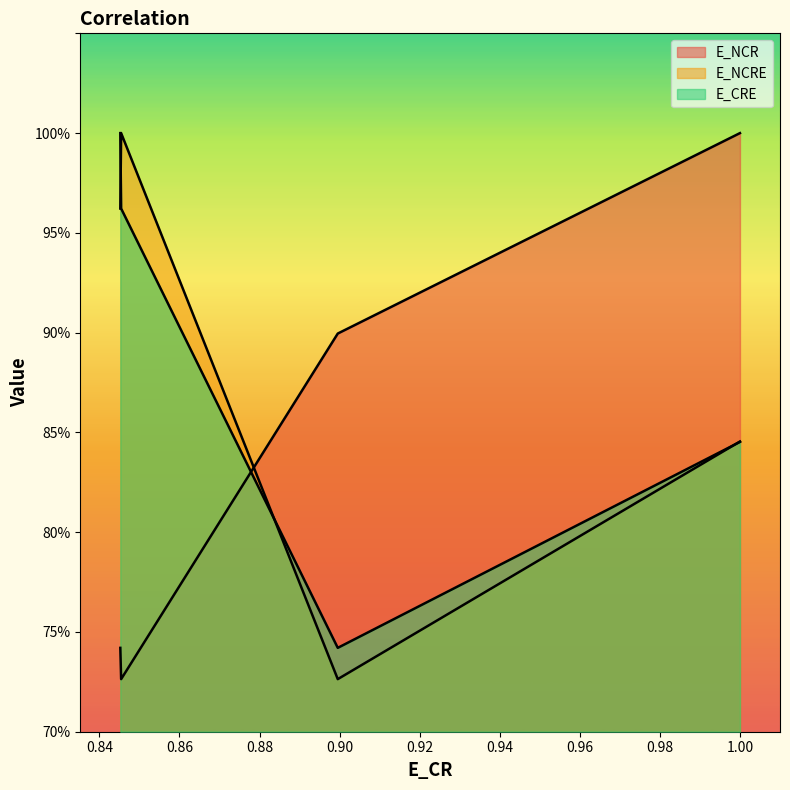

Between 0.89954728887332 and 0.8452354830012151, which is larger?

0.89954728887332